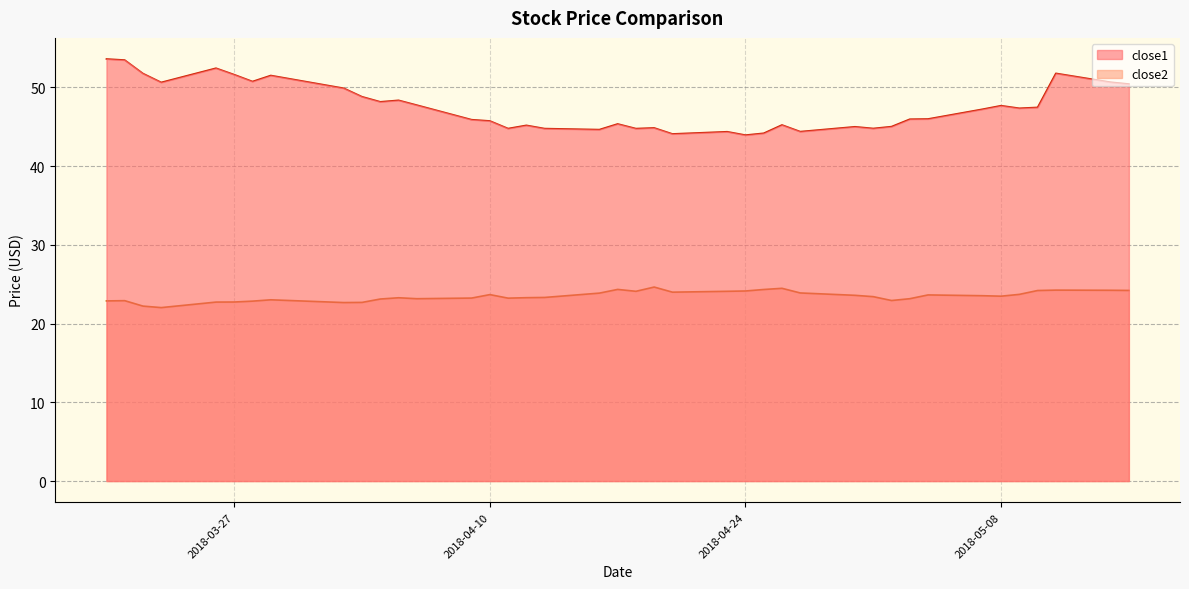

The value of close1 at 2018-04-18 is 44.8. True or false?

True